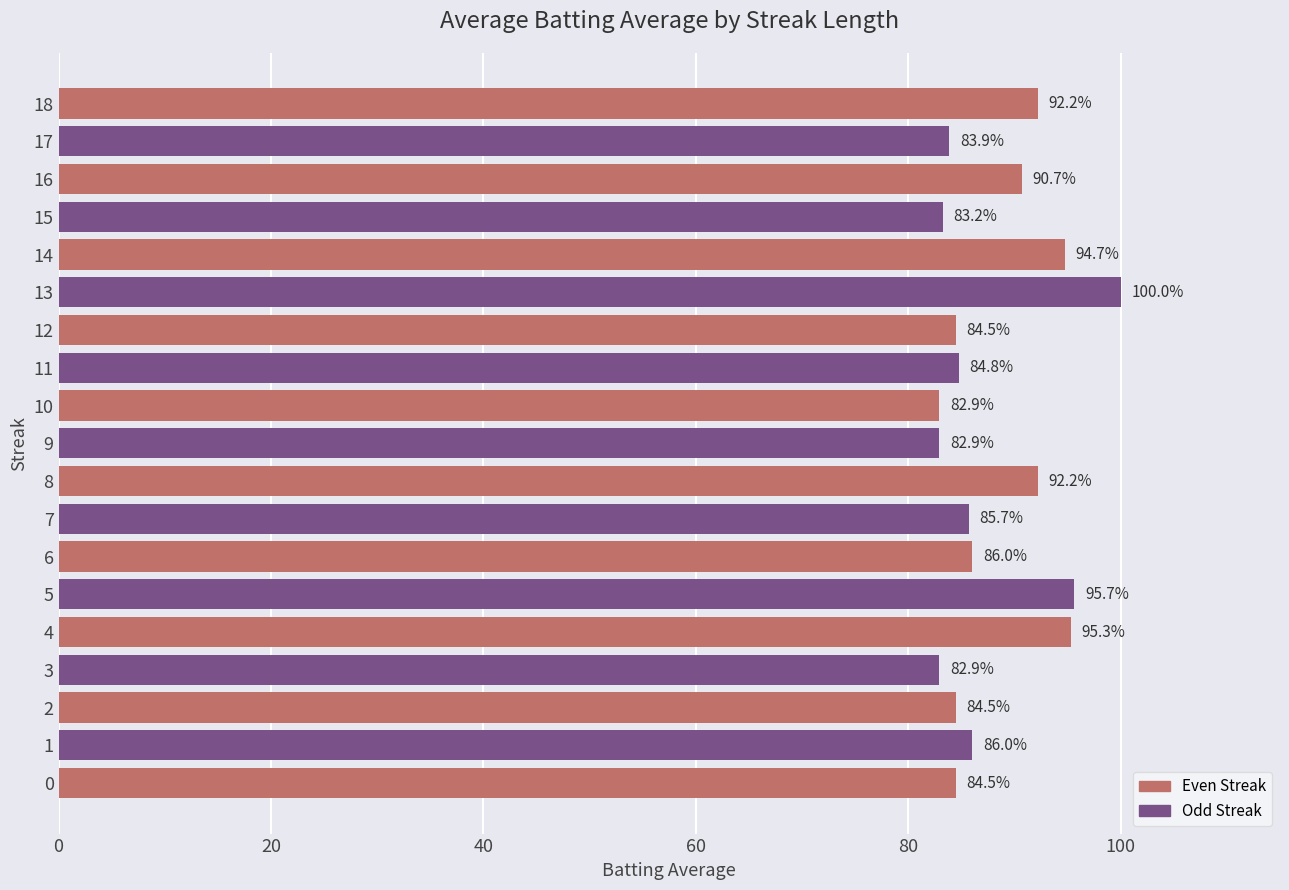

What is the maximum value shown in the chart?

100.0